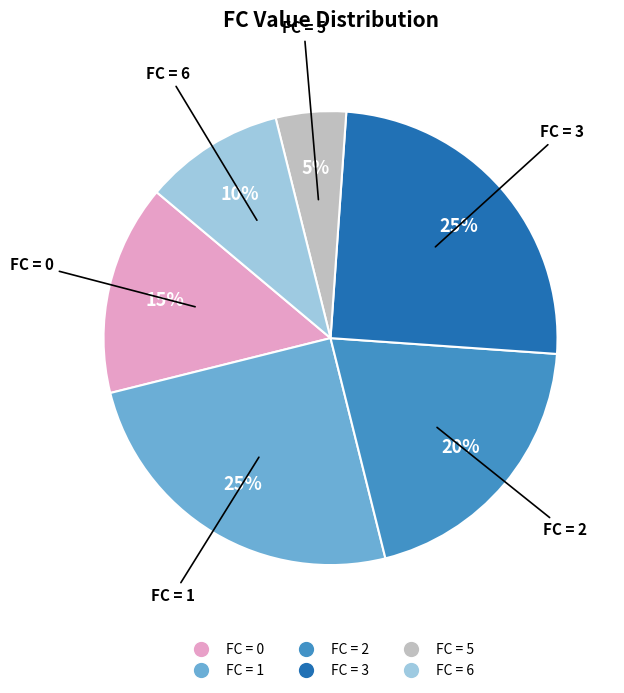

To the nearest percent, what portion does FC = 5 represent?

5%